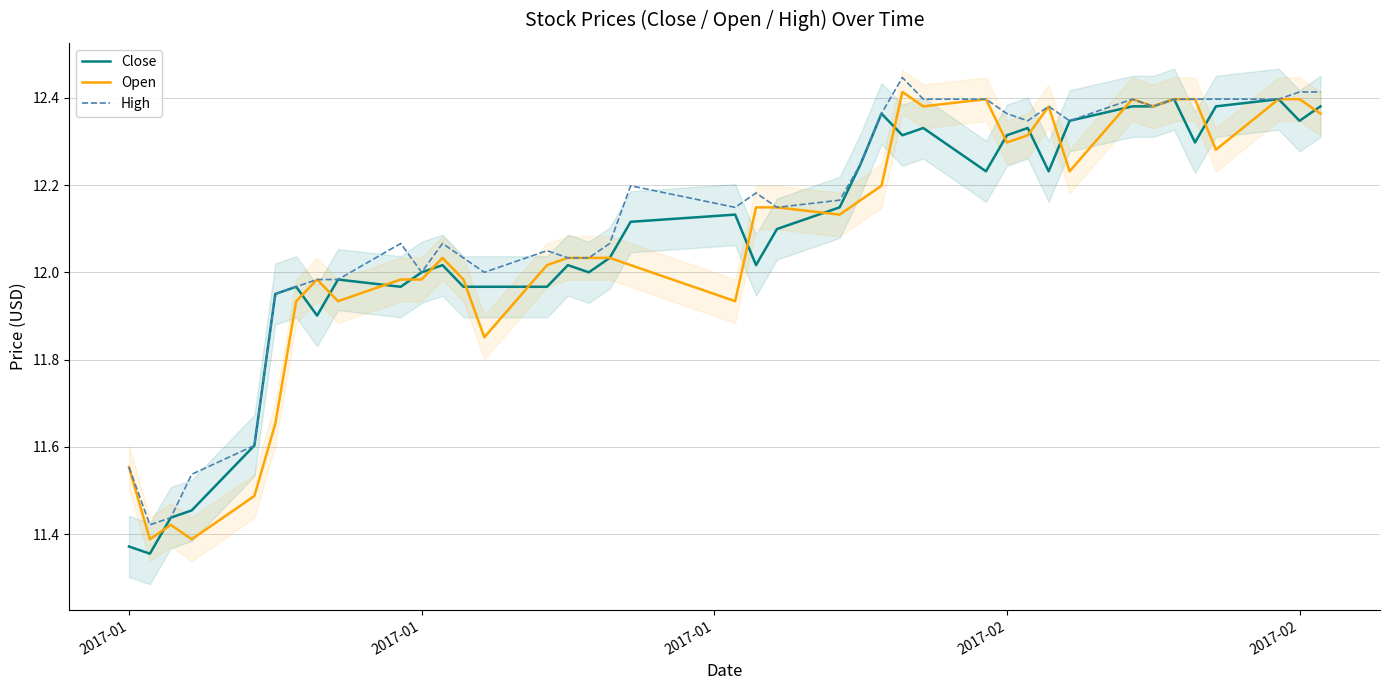

At which label is High closest to 11?

2017-01